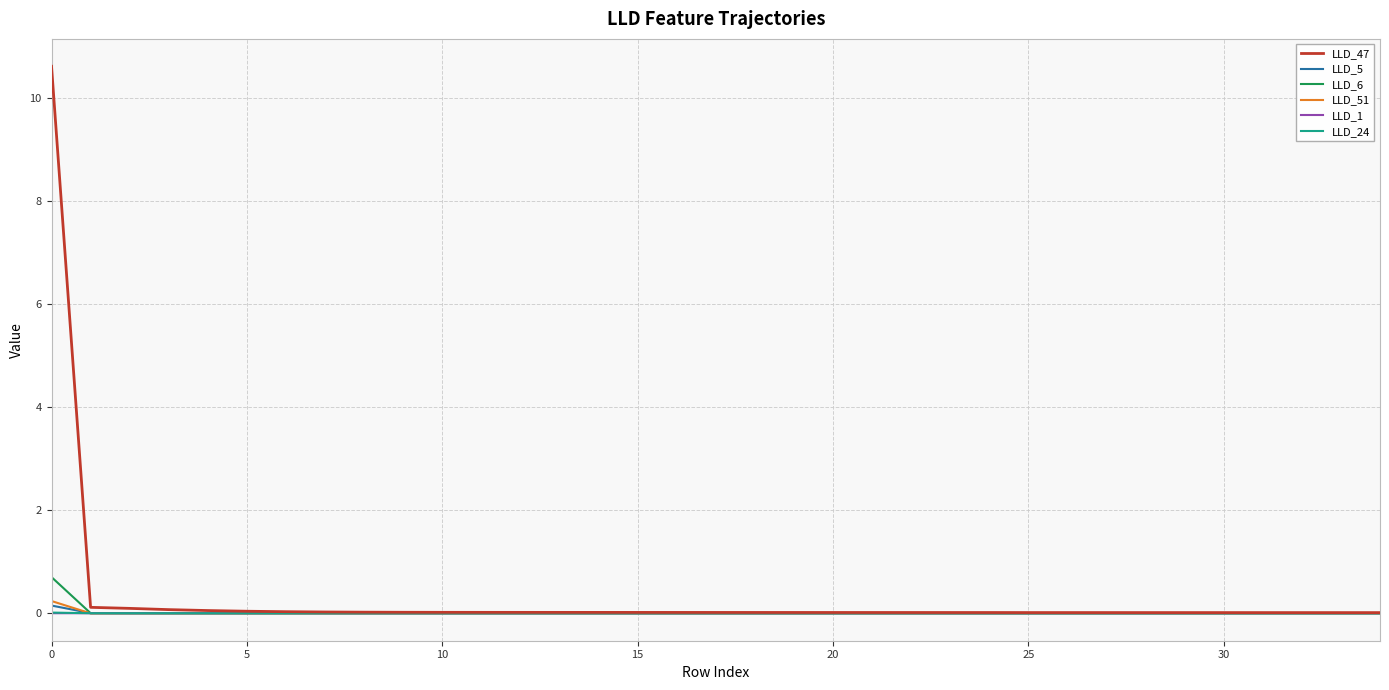

Which series has the widest spread of values?

LLD_47